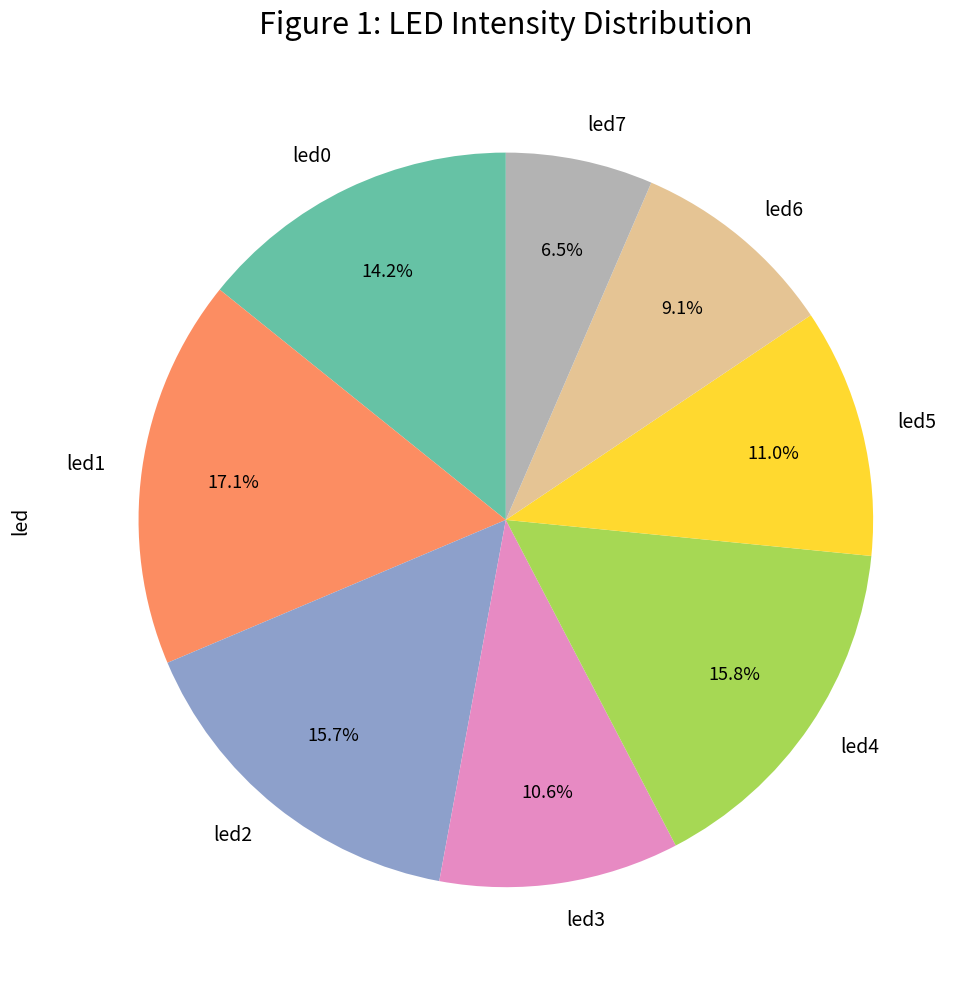

Is led7 the majority of the pie?

No